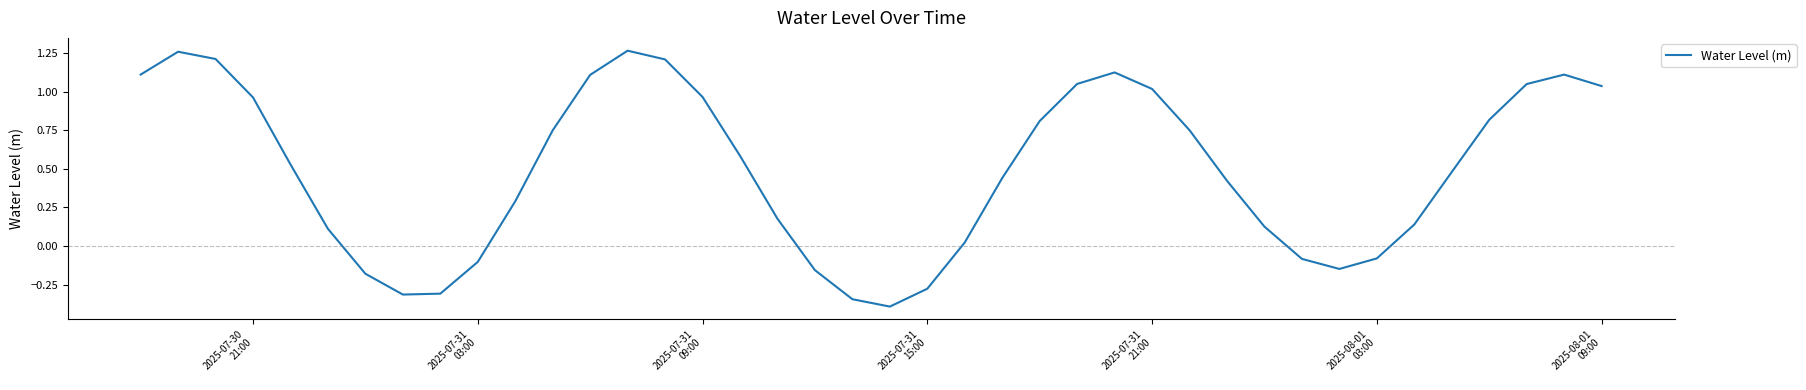

What is the difference between the maximum and minimum values?

1.7